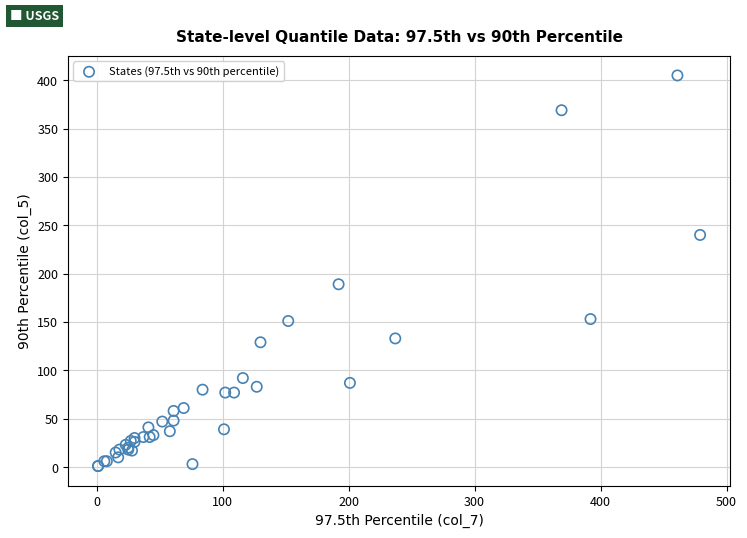

What Y value in the scatter plot is closest to 203?

189